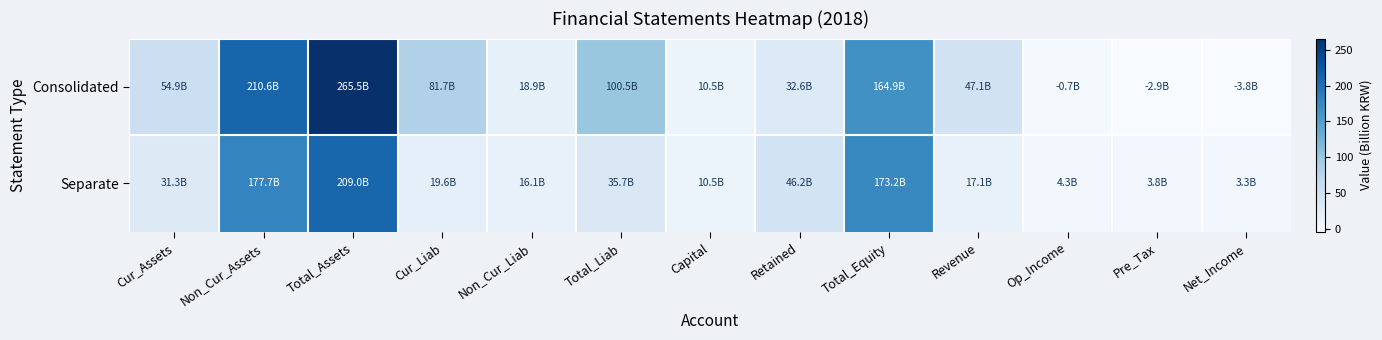

Rank the series at Cur_Assets from highest to lowest value.

Consolidated, Separate